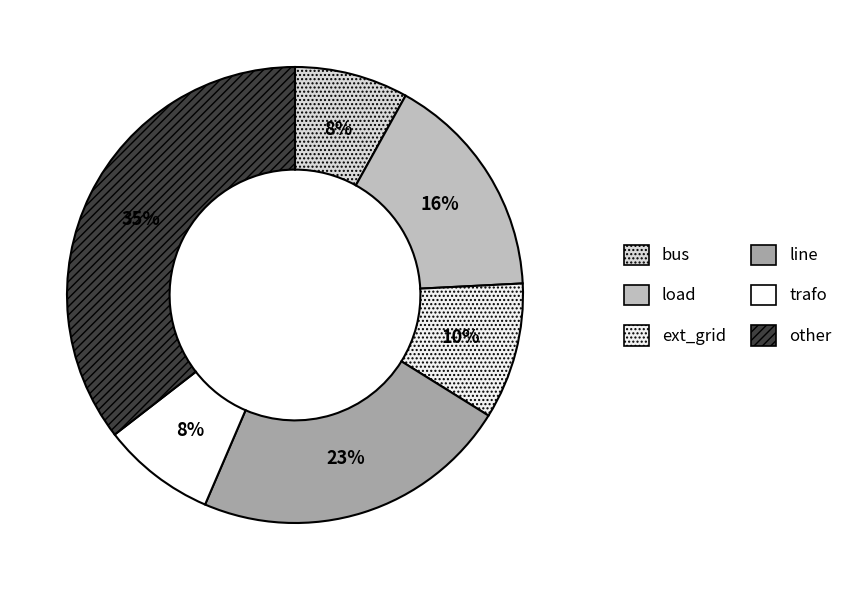

Is load the majority of the pie?

No